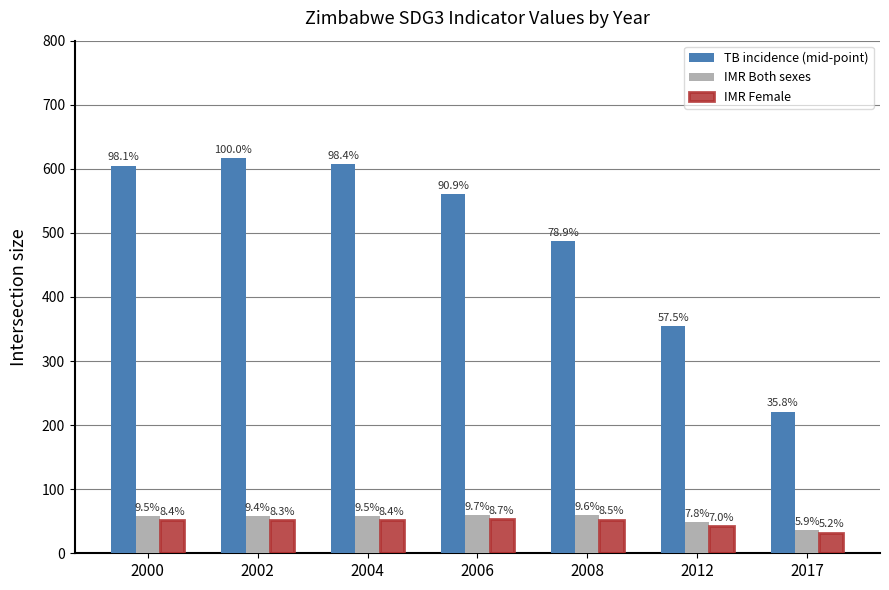

What are all the series names shown in the legend?

TB incidence (mid-point), IMR Both sexes, IMR Female